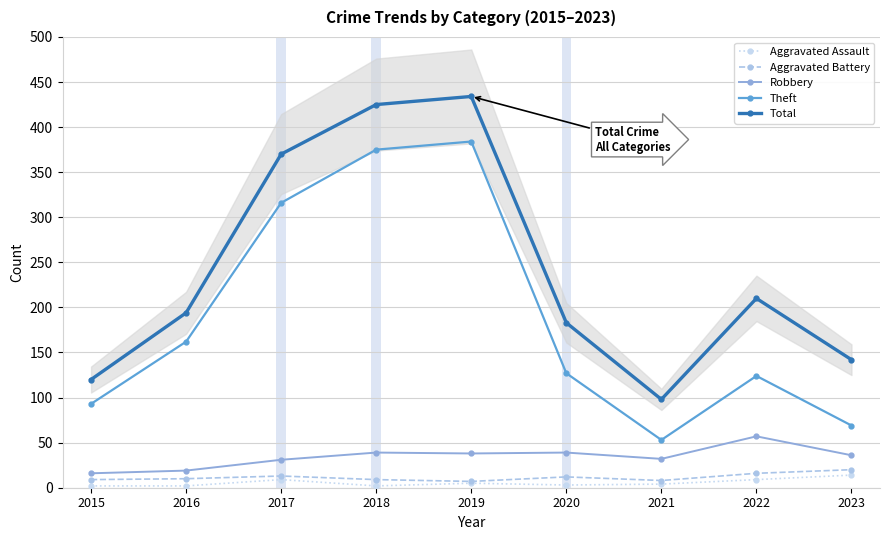

List the series in order of their peak value, lowest first.

Aggravated Assault, Aggravated Battery, Robbery, Theft, Total